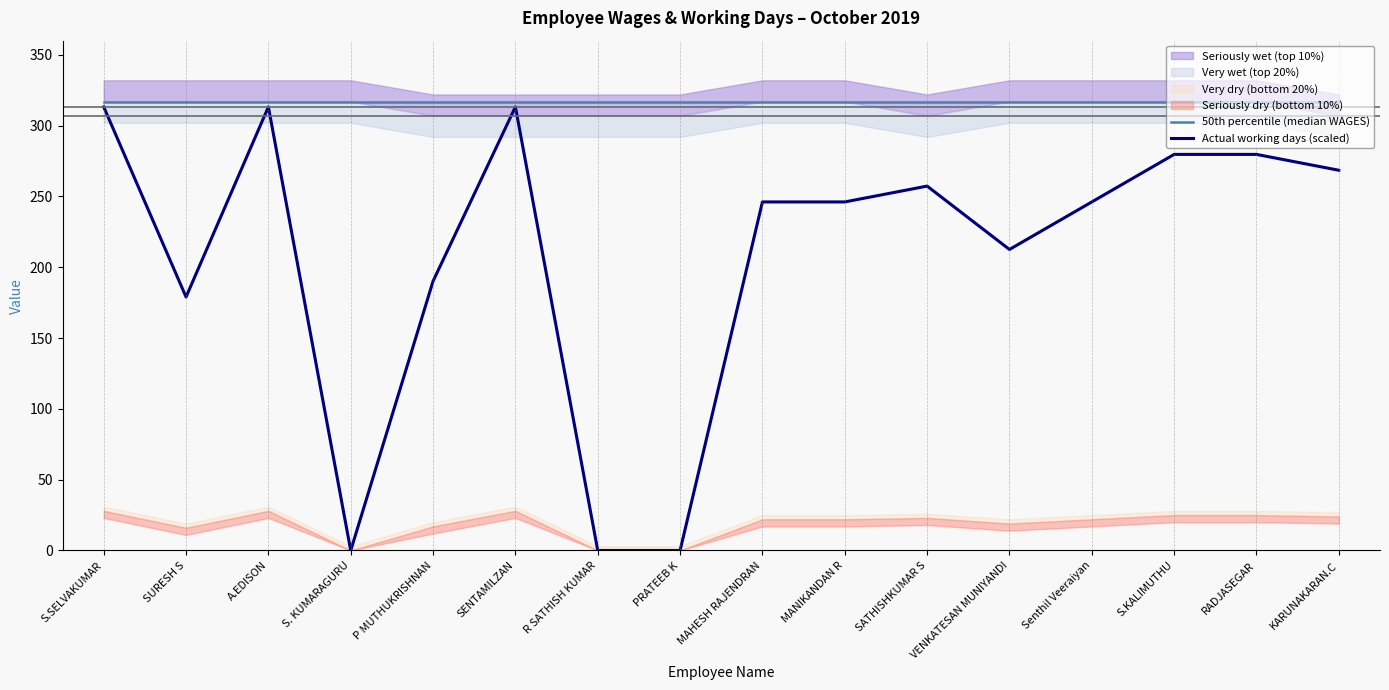

True or false: 50th percentile (median WAGES) and Actual working days (scaled) intersect in this chart.

False